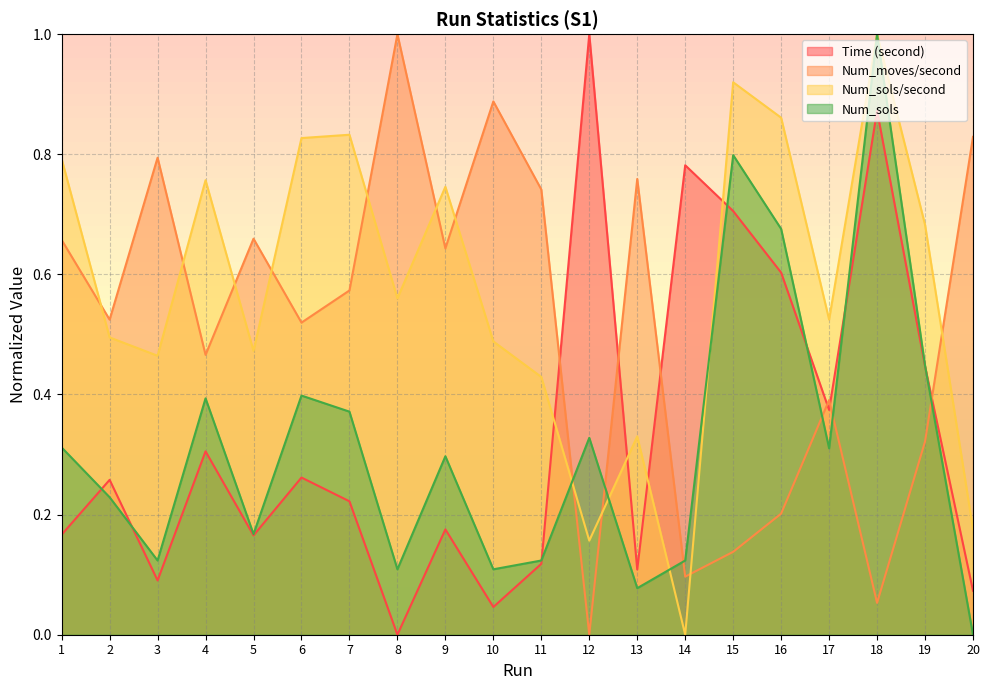

Between which two adjacent categories do Num_moves/second and Num_sols first intersect?

11 and 12